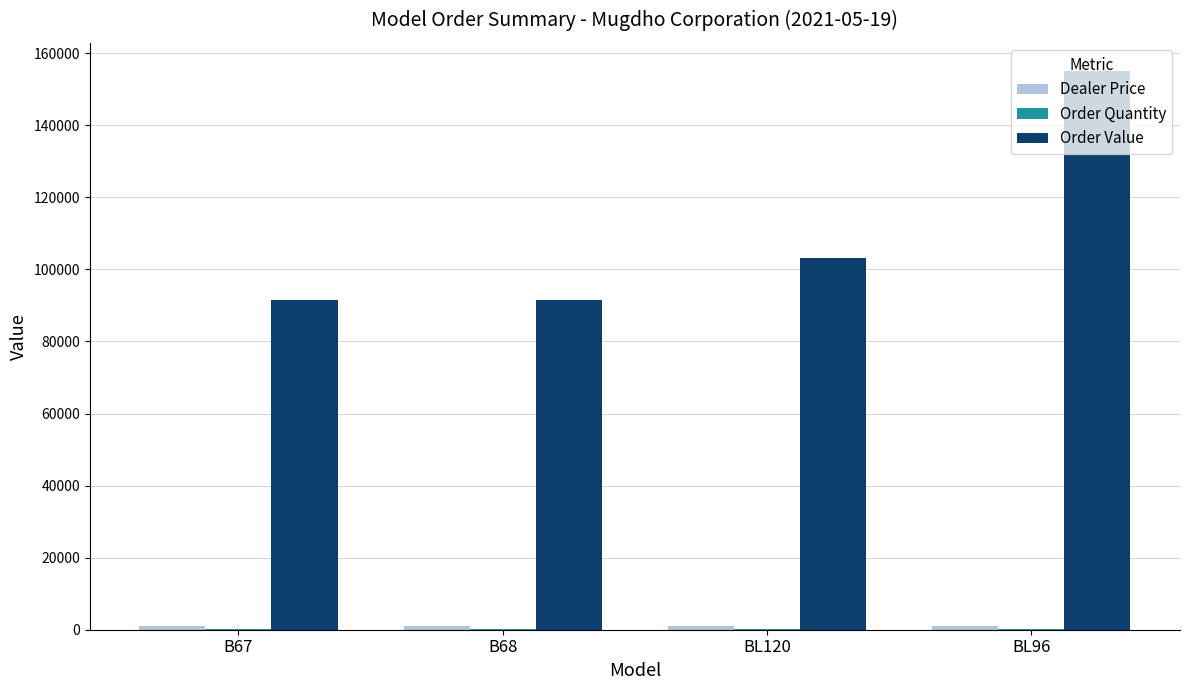

Count the Order Value values in the range 91629 to 155107.

4